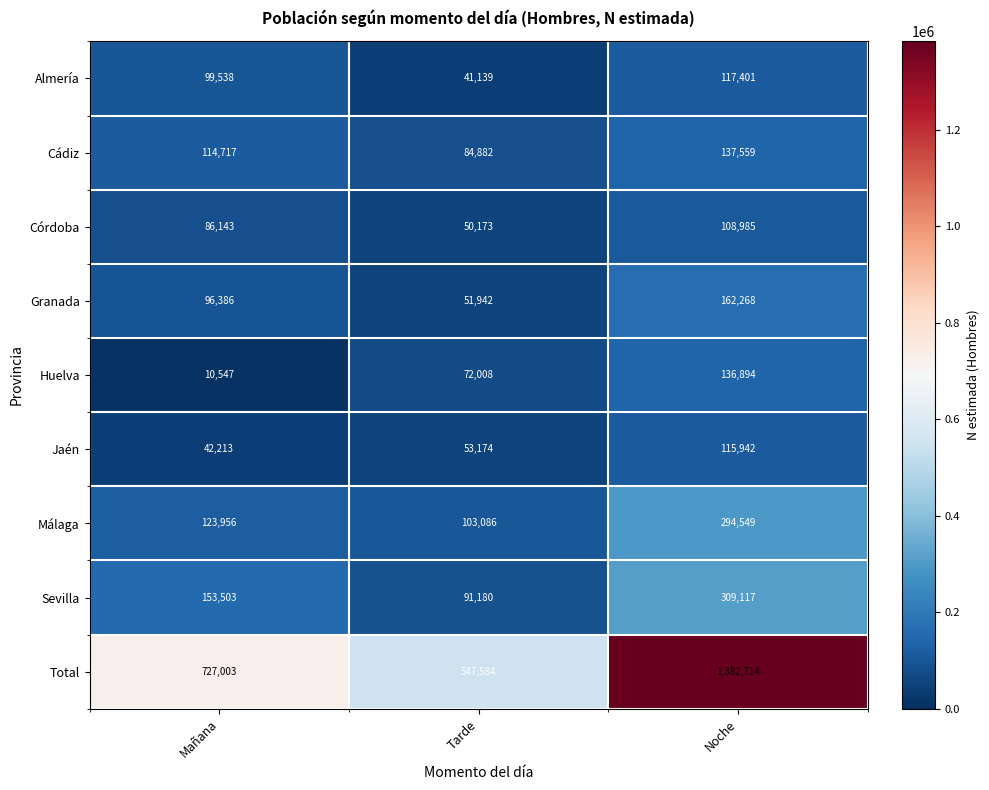

How many Granada values are between 51942 and 162268?

3